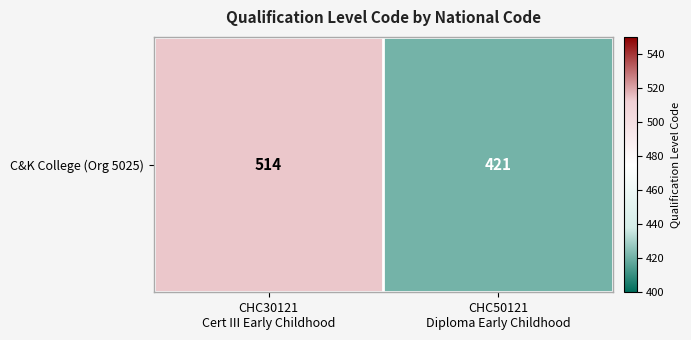

Reading left to right, extract all data points from this chart.

CHC30121
Cert III Early Childhood=514	CHC50121
Diploma Early Childhood=421